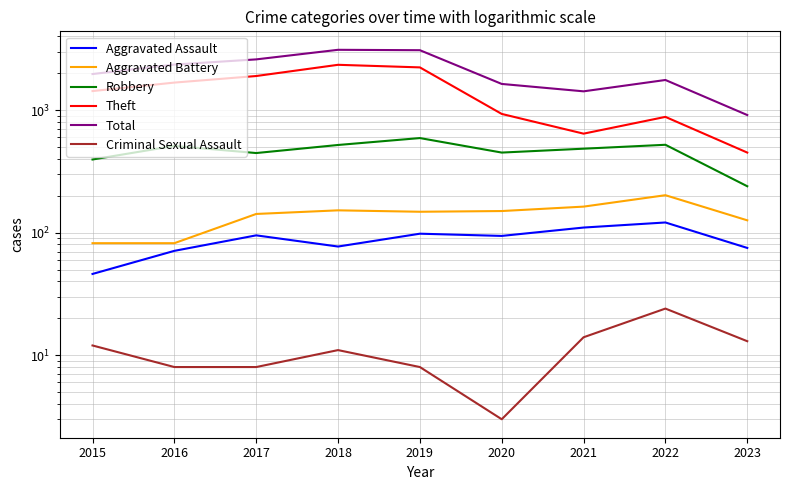

Reading right to left, extract all data points from this chart.

Aggravated Assault: 75	121	110	94	98	77	95	71	46
Aggravated Battery: 126	202	163	150	148	152	142	82	82
Robbery: 239	521	484	450	591	519	446	510	395
Theft: 450	880	642	930	2230	2341	1896	1676	1429
Total: 911	1760	1422	1634	3080	3103	2592	2352	1968
Criminal Sexual Assault: 13	24	14	3	8	11	8	8	12